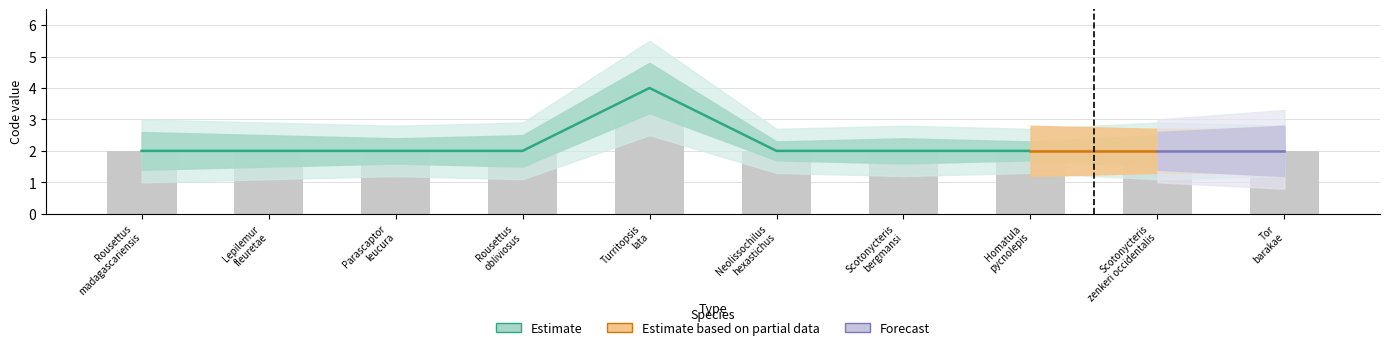

Reading left to right, list all the values displayed in this chart.

Rousettus madagascariensis=2	Lepilemur fleuretae=2	Parascaptor leucura=2	Rousettus obliviosus=2	Turritopsis lata=4	Neolissochilus hexastichus=2	Scotonycteris bergmansi=2	Homatula pycnolepis=2	Scotonycteris zenkeri occidentalis=2	Tor barakae=2